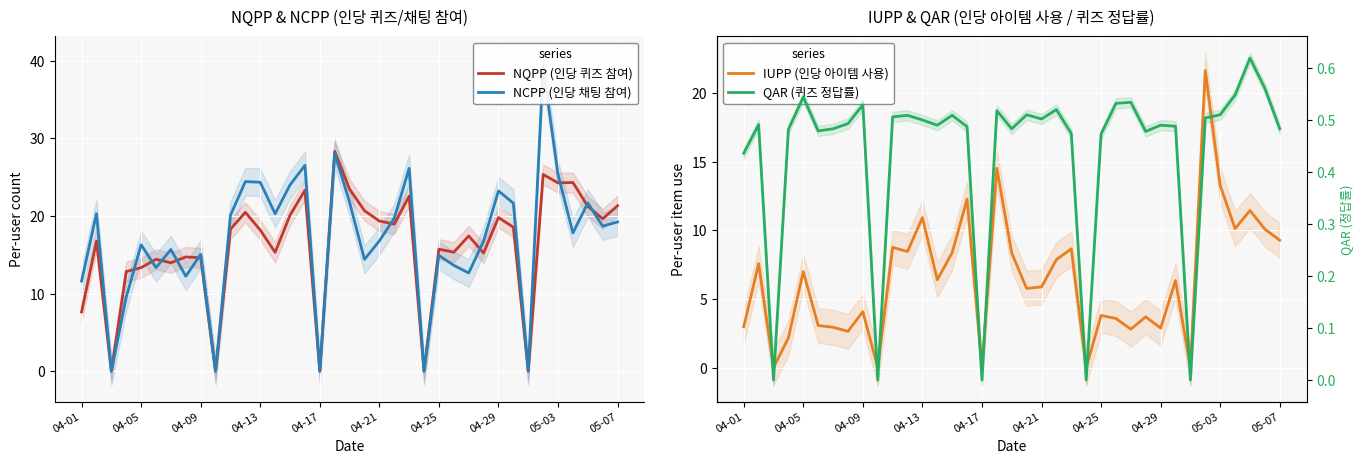

What is the value of the IUPP (인당 아이템 사용) point at the 37th from the left?

9.3